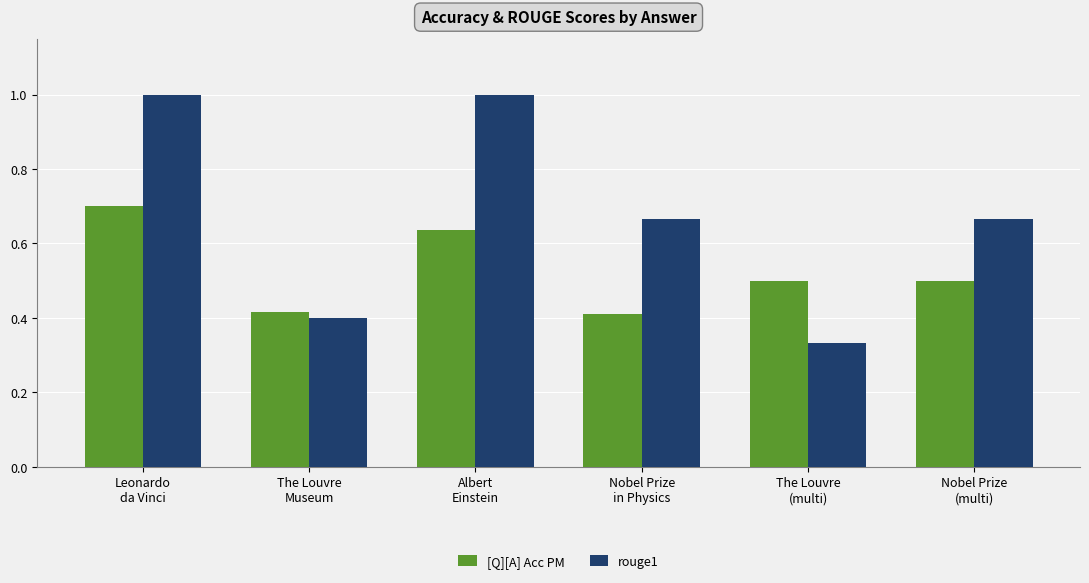

True or false: [Q][A] Acc PM has a value of 0.5 at Nobel Prize
(multi).

True